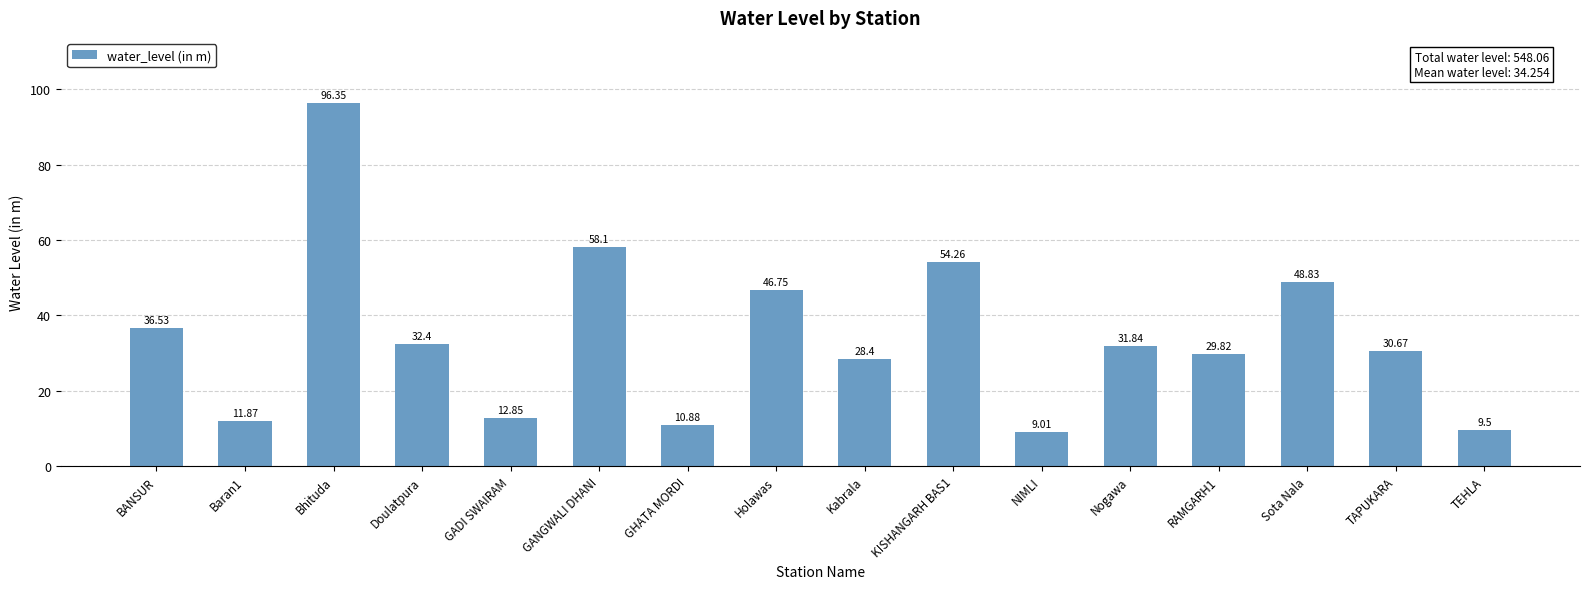

What is the change in value from BANSUR to Baran1?

-24.7